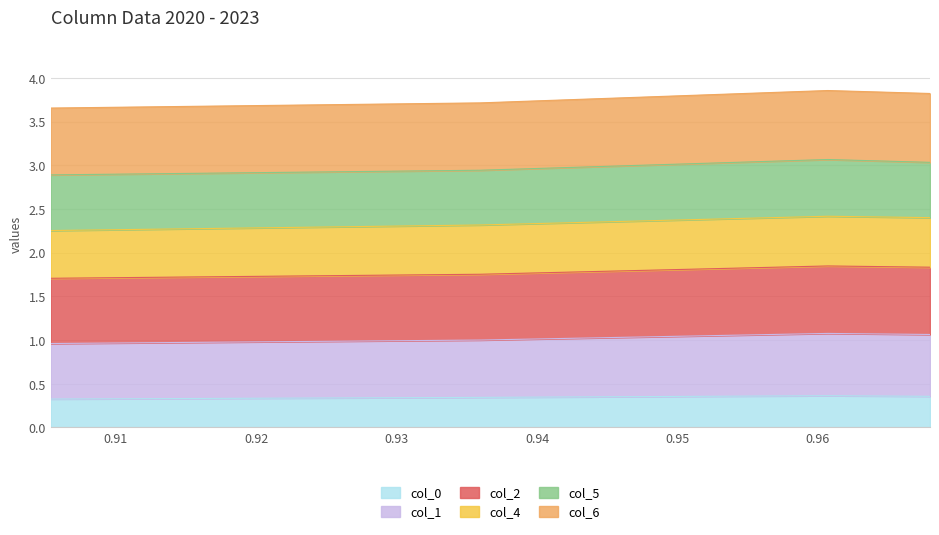

Between 0.935953421 and 0.905385735, which is larger?

0.935953421